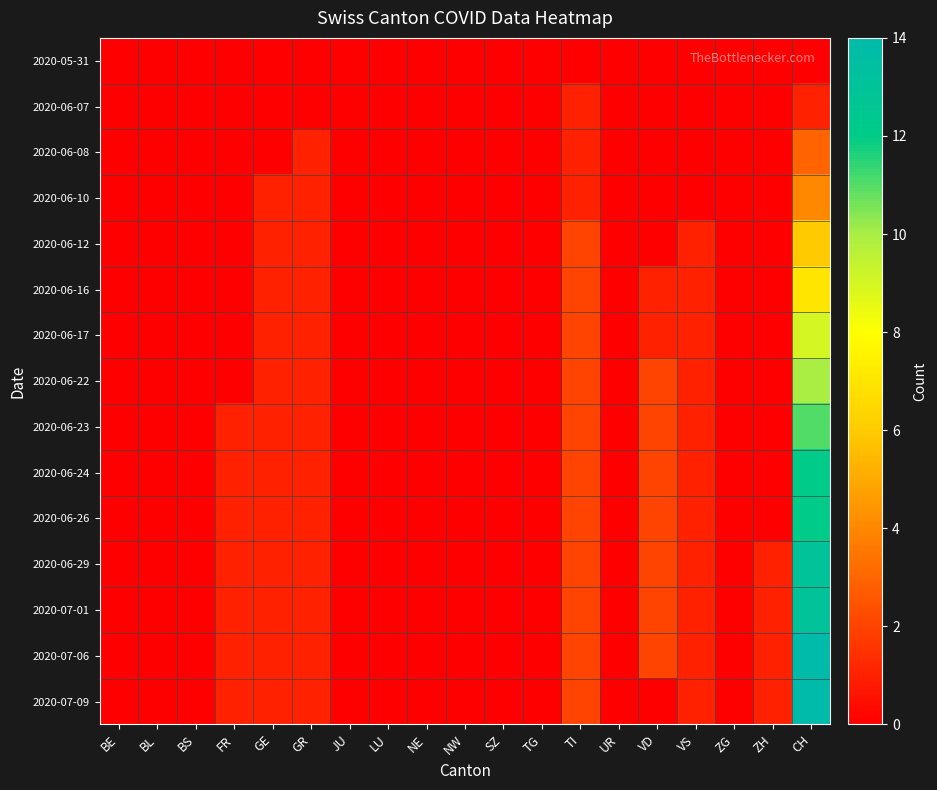

At which category is the sum across all series the highest?

CH